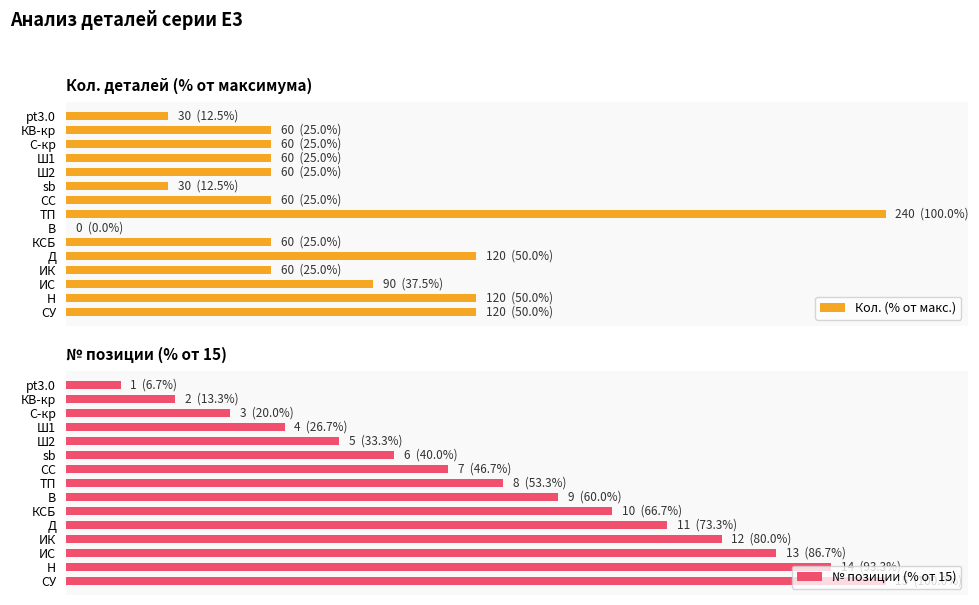

What is the difference between the maximum and minimum values in the Кол. (% от макс.) series?

100.0